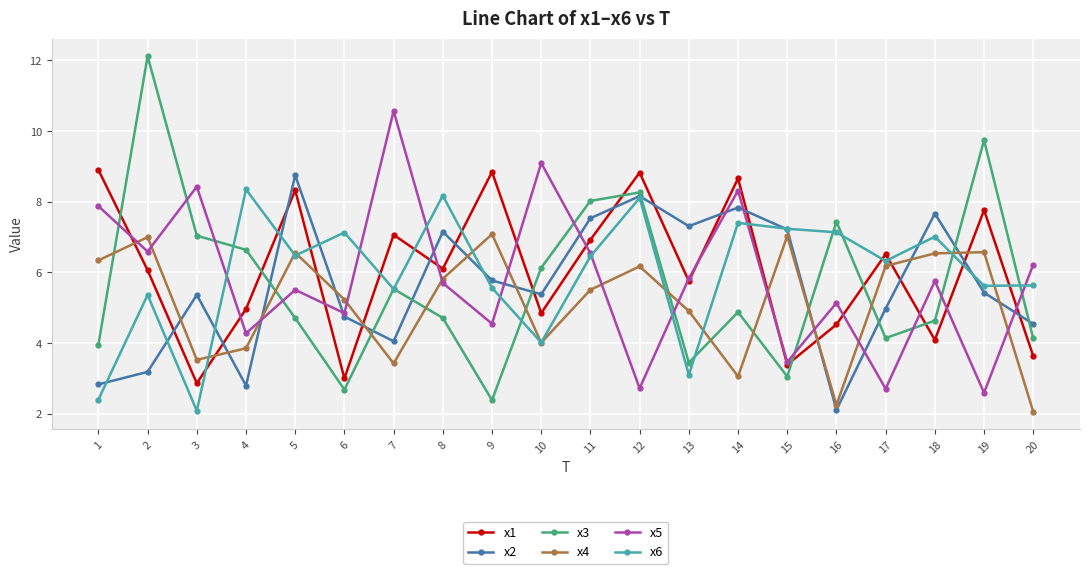

In x6, how many points are higher than both neighbors (excluding endpoints)?

7